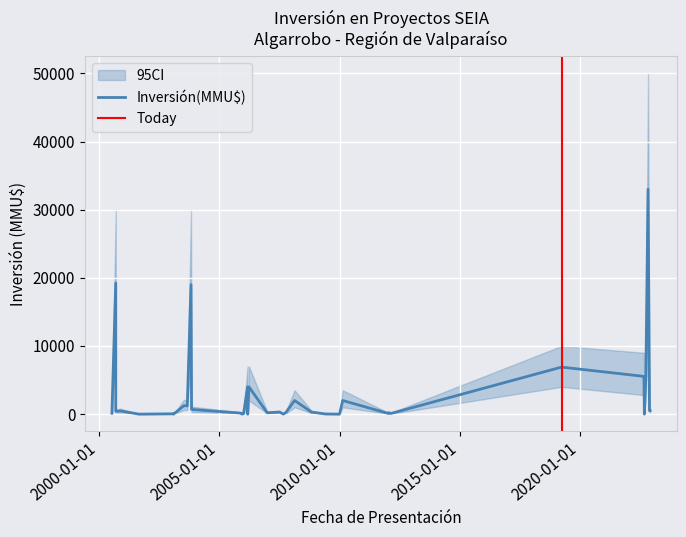

The value of CI_lower at 16/12/2005 is 0. True or false?

True